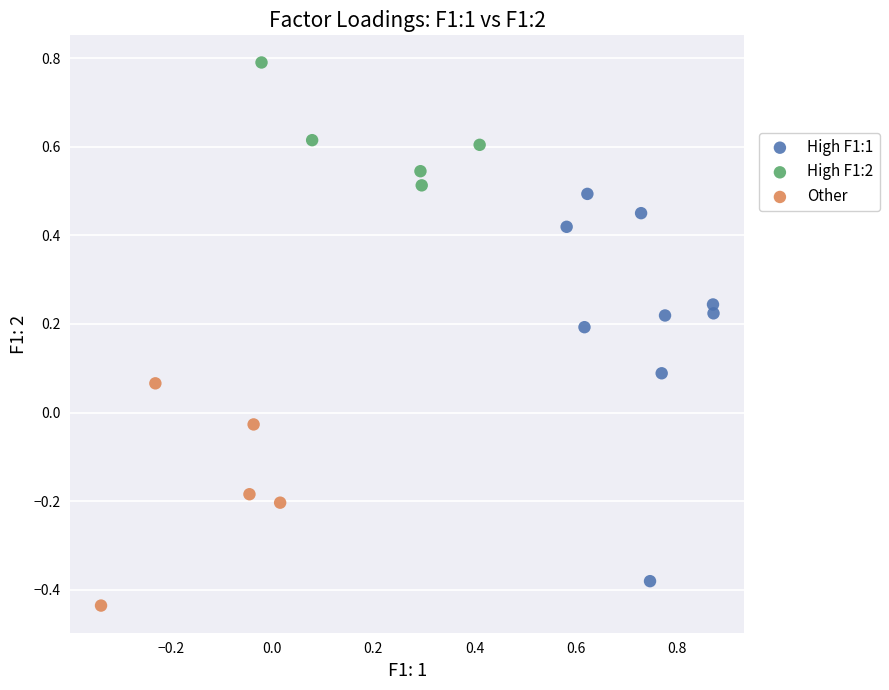

Which series has the widest spread of Y values?

High F1:1